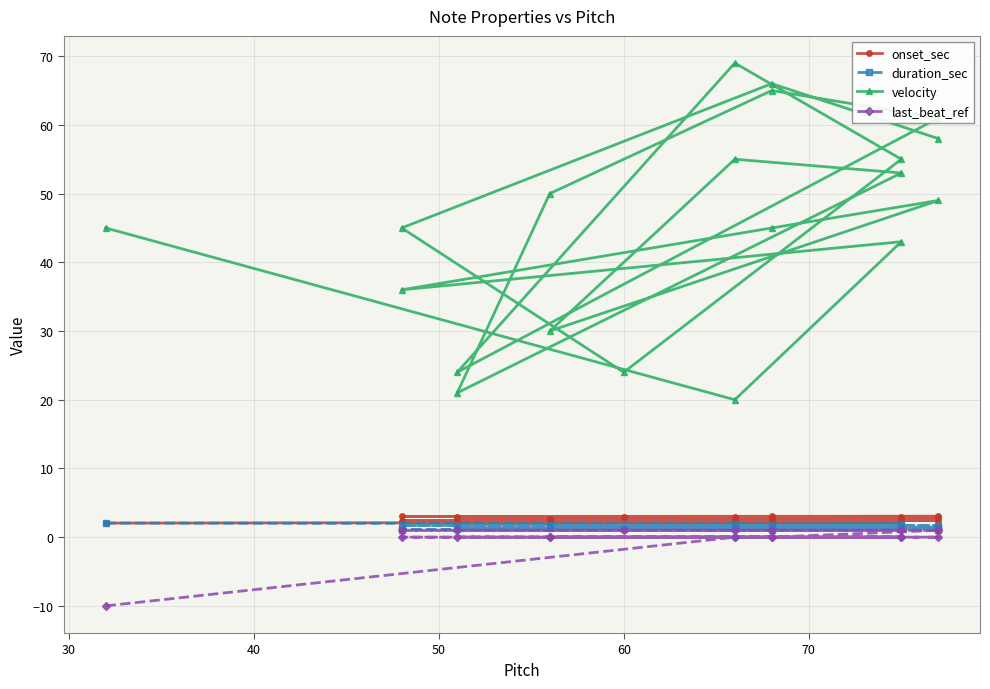

True or false: velocity and last_beat_ref intersect in this chart.

False